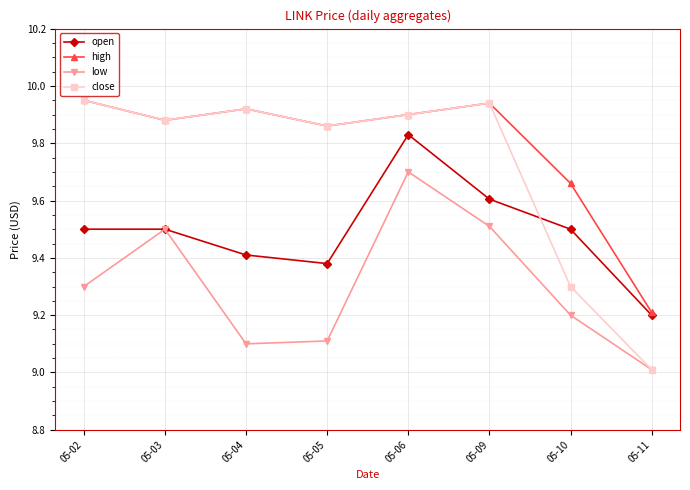

How many lines are shown in the chart?

4